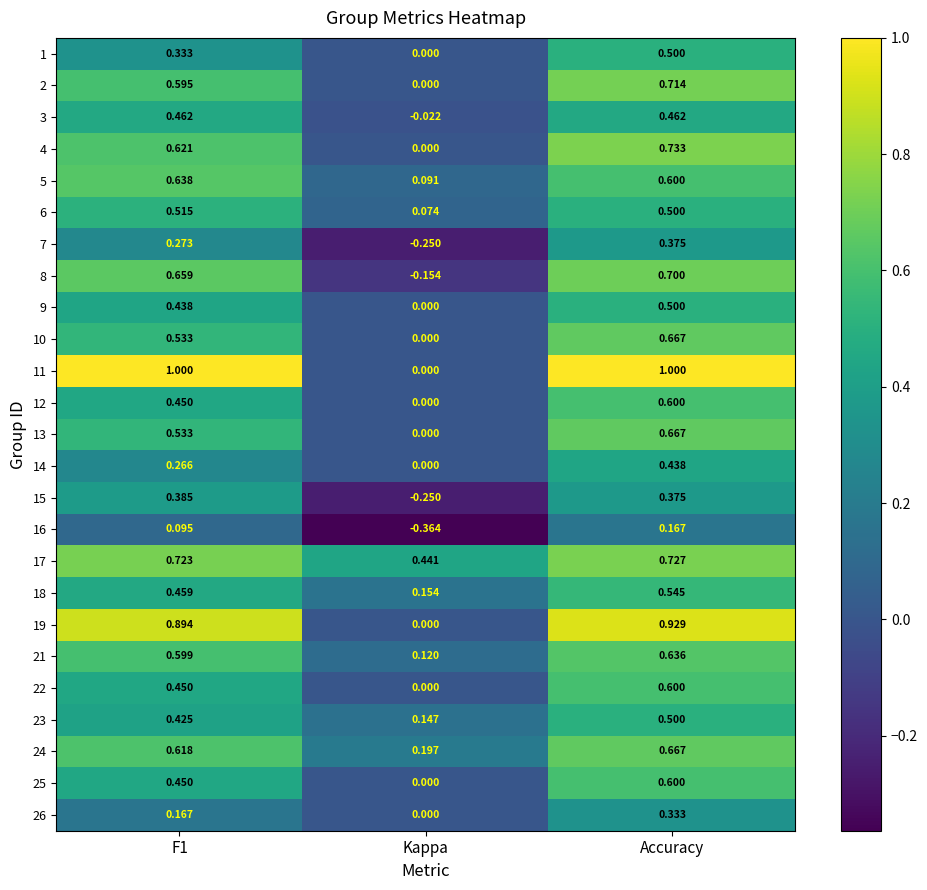

At which category is the sum across all series the highest?

Accuracy